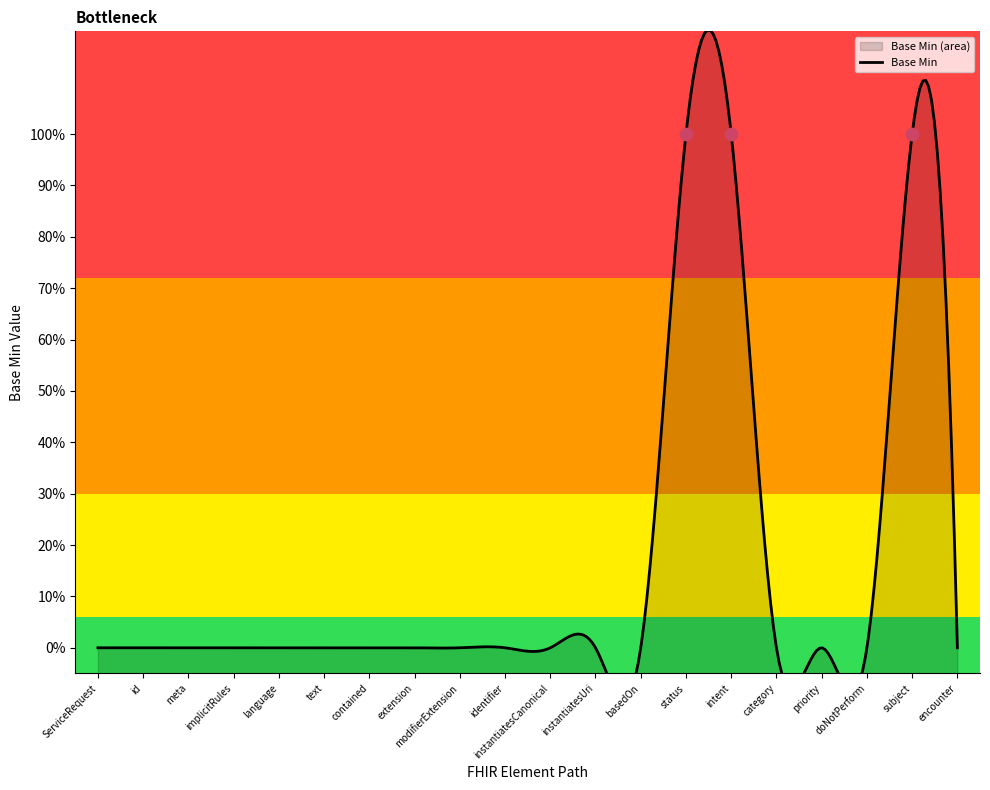

What is the change in value from ServiceRequest.subject to ServiceRequest.encounter?

-1